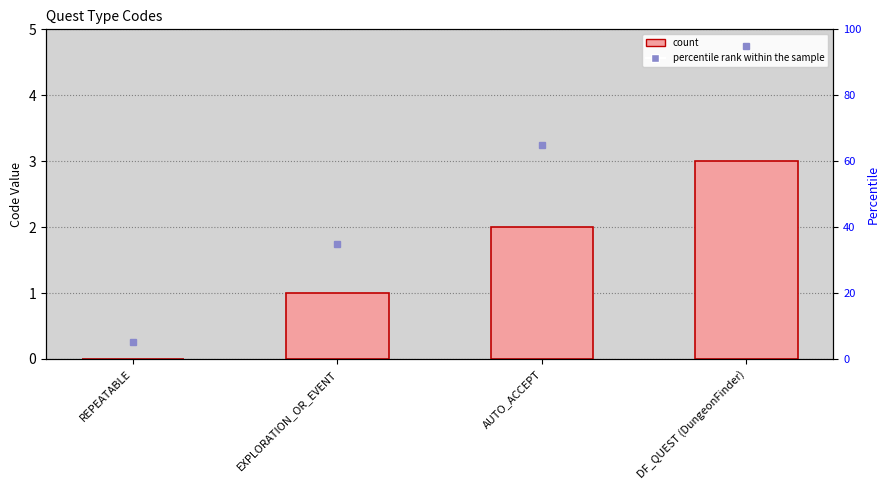

True or false: the data shows 0 at EXPLORATION_OR_EVENT.

False